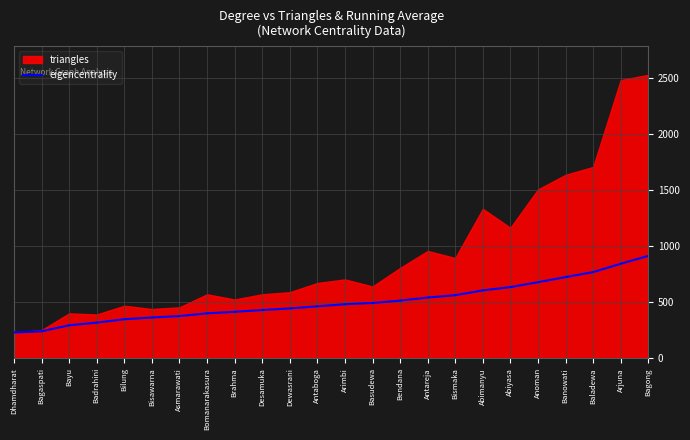

Is it true that the value at Baladewa is 770.2?

True